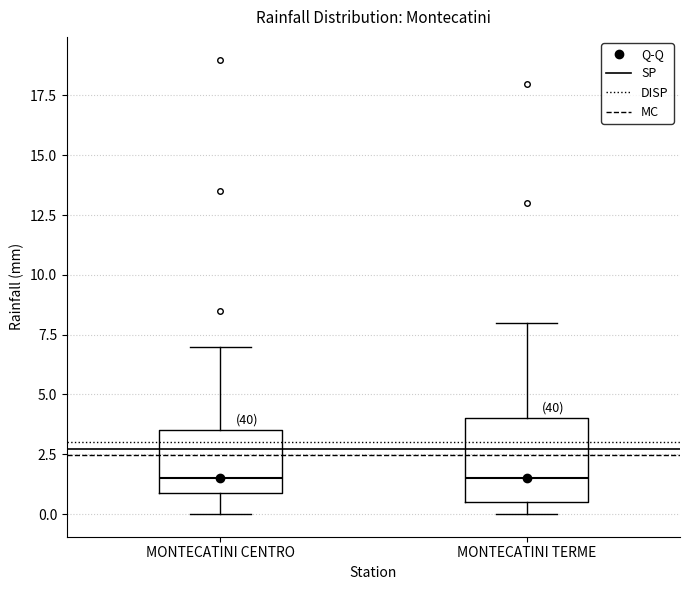

Where is the lower edge of the box for MONTECATINI TERME on the y-axis? The values are not printed on the chart, so give them approximately, as read against the axis.

0.5